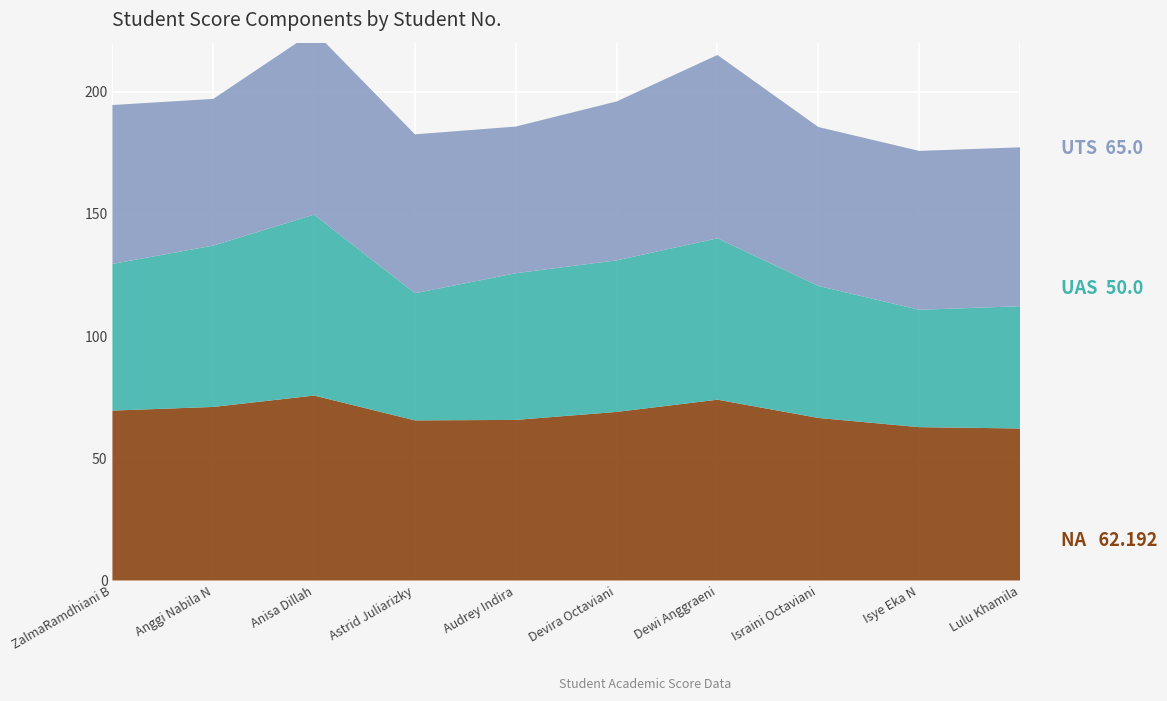

Reading right to left, transcribe all the data shown in this chart.

NA: 62.2	62.7	66.5	74.0	69.0	65.7	65.5	75.7	71.0	69.5
UAS: 50.0	48.0	54.0	66.0	62.0	60.0	52.0	74.0	66.0	60.0
UTS: 65.0	65.0	65.0	75.0	65.0	60.0	65.0	75.0	60.0	65.0